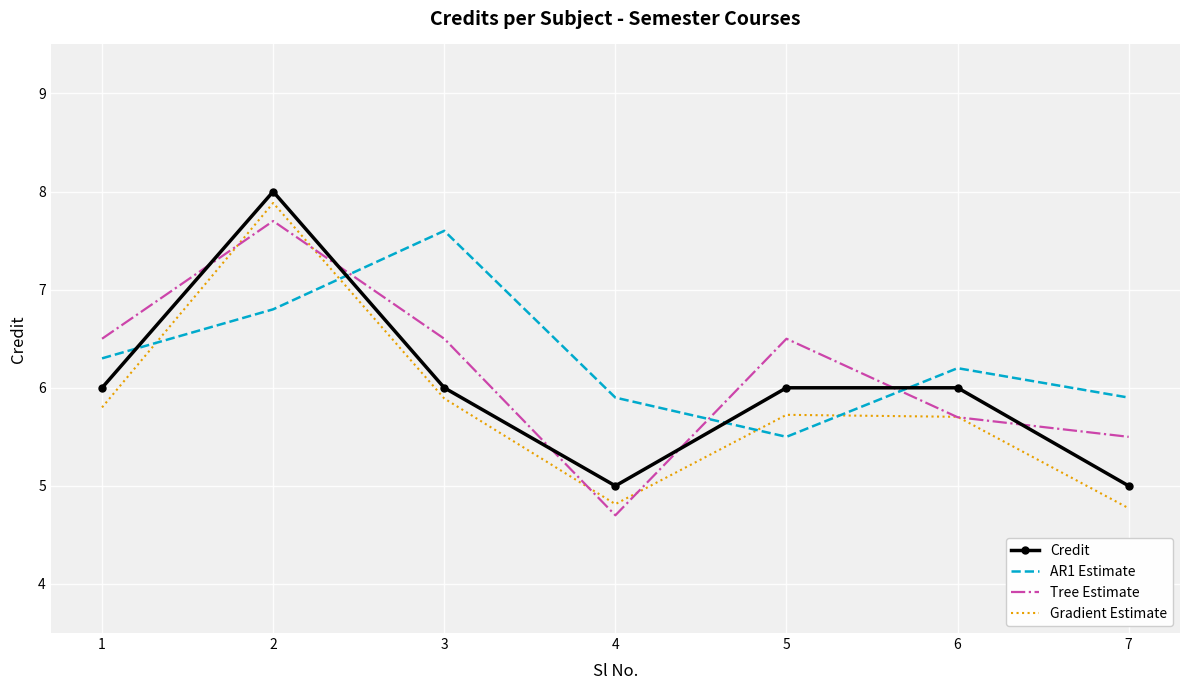

Reading left to right, extract all data points from this chart.

Credit: 6.0	8.0	6.0	5.0	6.0	6.0	5.0
AR1 Estimate: 6.3	6.8	7.6	5.9	5.5	6.2	5.9
Tree Estimate: 6.5	7.7	6.5	4.7	6.5	5.7	5.5
Gradient Estimate: 5.8	7.9	5.9	4.8	5.7	5.7	4.8